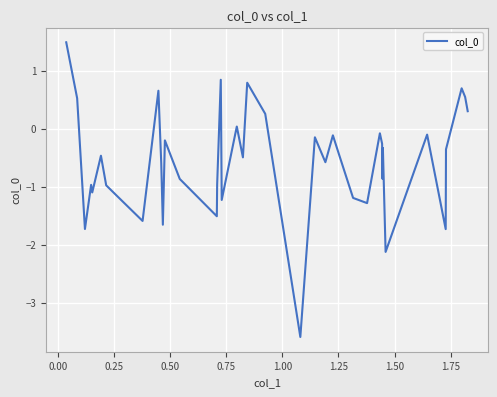

Is this an area chart (filled region under the line)?

No